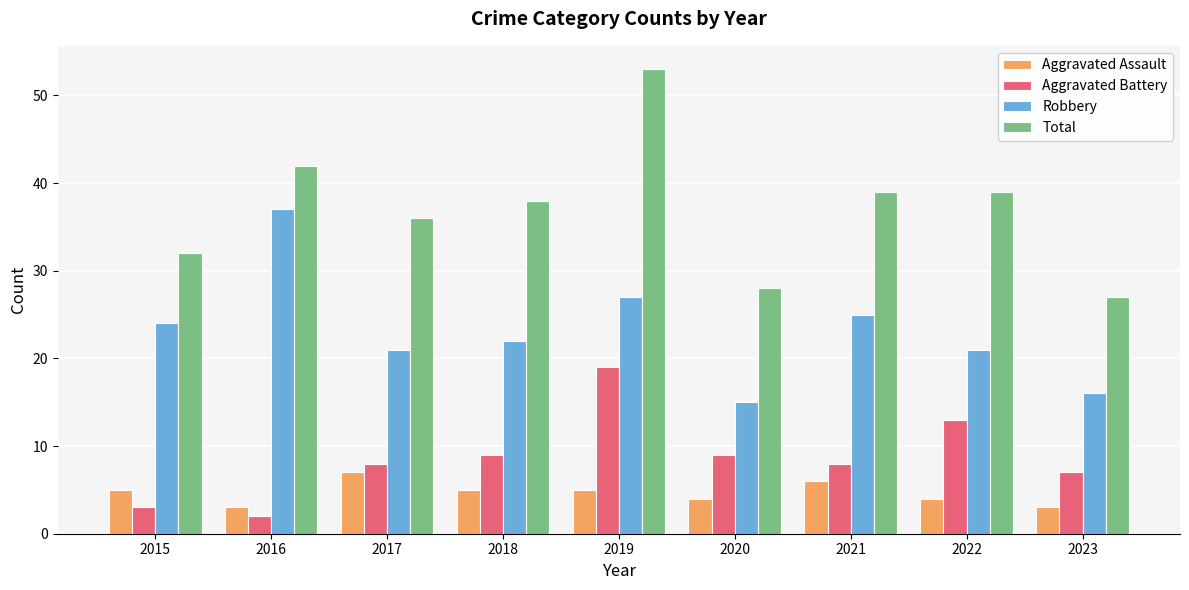

Reading left to right, extract all data points from this chart.

Aggravated Assault: 2015=5	2016=3	2017=7	2018=5	2019=5	2020=4	2021=6	2022=4	2023=3
Aggravated Battery: 2015=3	2016=2	2017=8	2018=9	2019=19	2020=9	2021=8	2022=13	2023=7
Robbery: 2015=24	2016=37	2017=21	2018=22	2019=27	2020=15	2021=25	2022=21	2023=16
Total: 2015=32	2016=42	2017=36	2018=38	2019=53	2020=28	2021=39	2022=39	2023=27